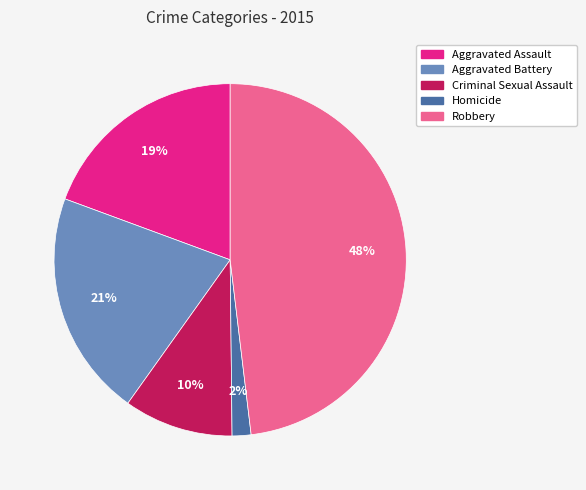

Is the sum of Aggravated Assault and Robbery greater than half?

Yes